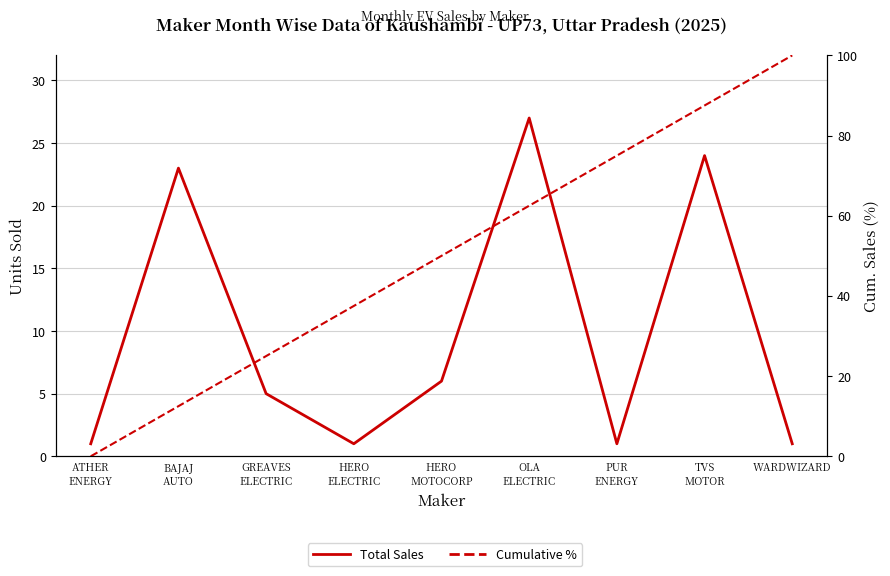

Between HERO
ELECTRIC and TVS
MOTOR, which is larger?

TVS
MOTOR